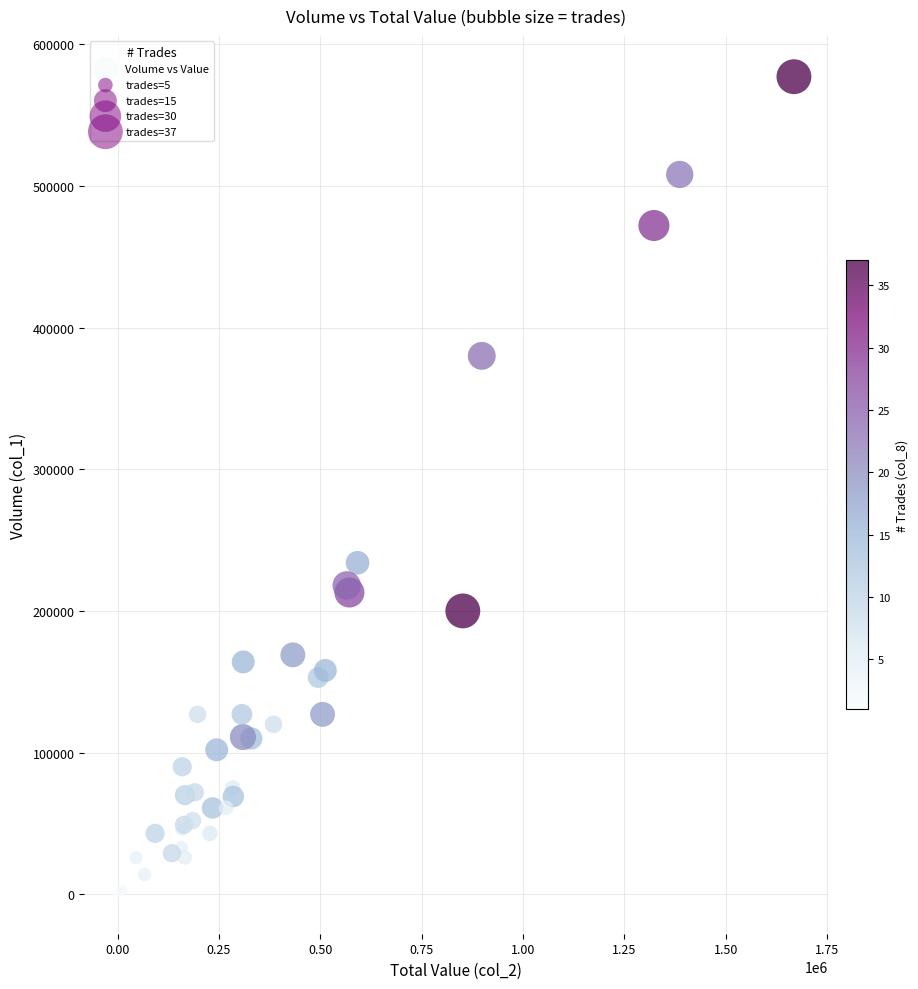

What Y value in the scatter plot is closest to 289000?

234000